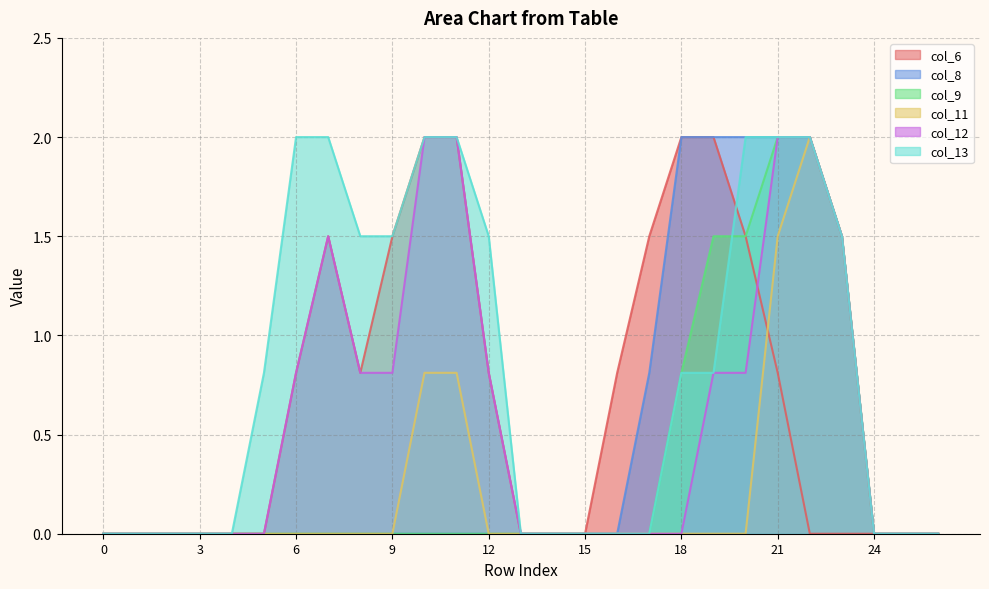

What is the difference between the second highest and second lowest values in the col_9 series?

2.0